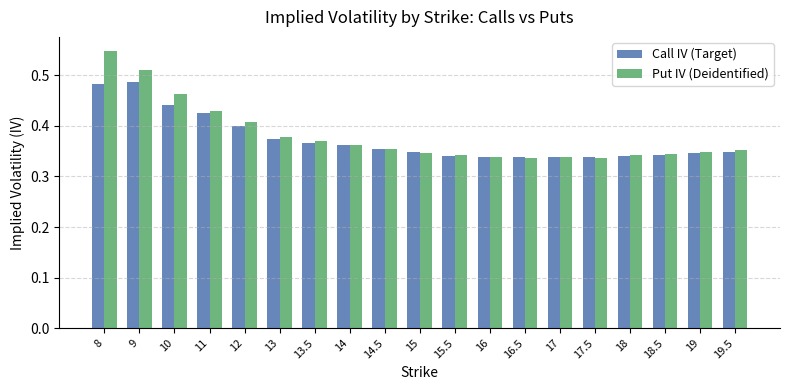

How many data points does each series have?

19